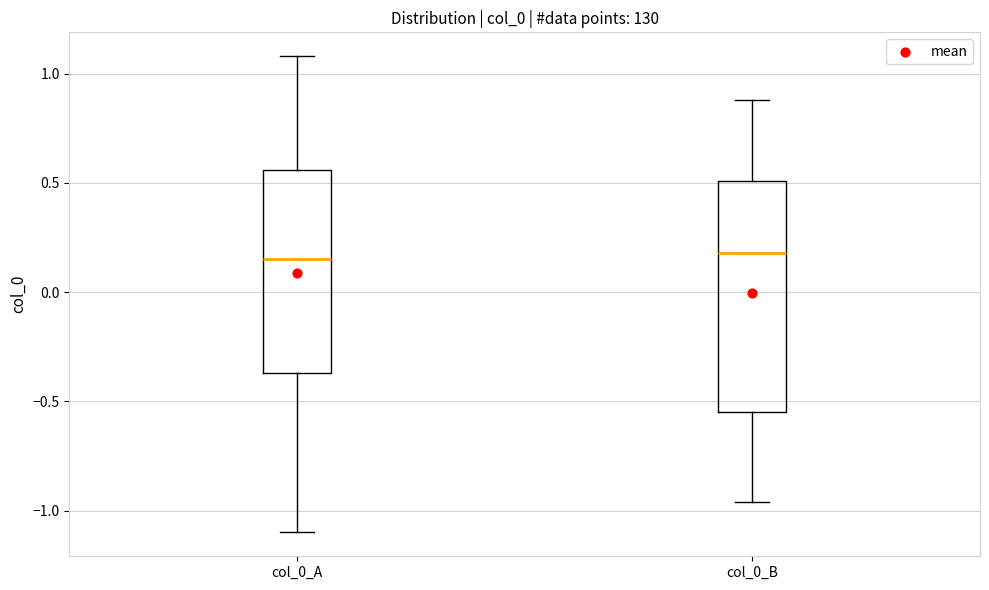

Which box is the tallest, from its lower edge to its upper edge?

col_0_B